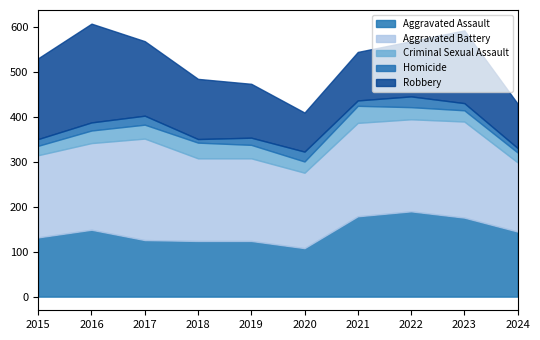

True or false: Criminal Sexual Assault has a value of 49 at 2018.

False